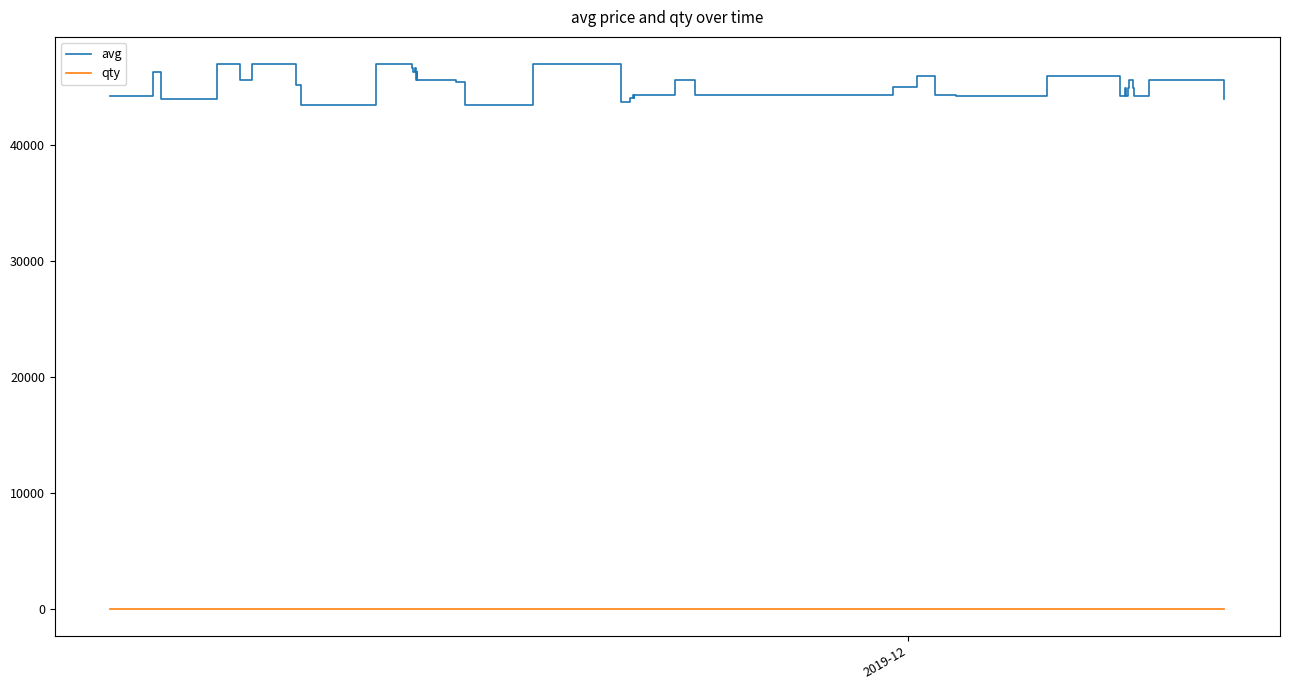

Which series has the widest spread of values?

avg